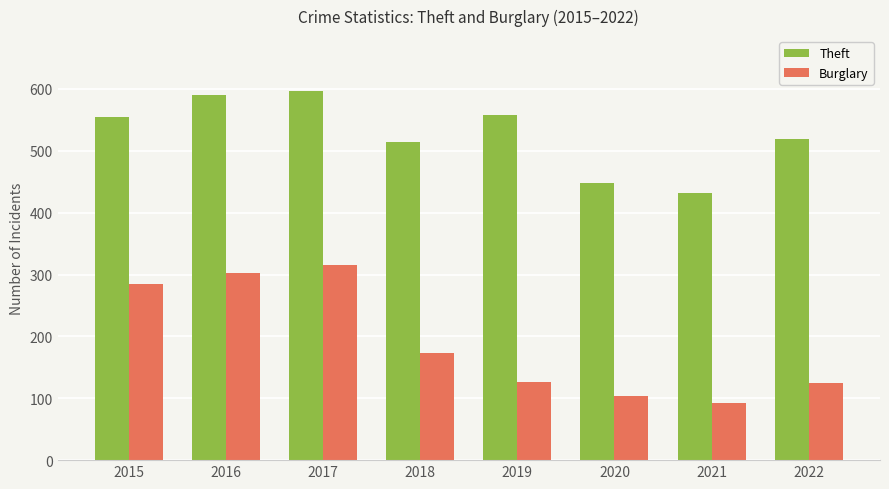

Does the chart contain any negative values?

No